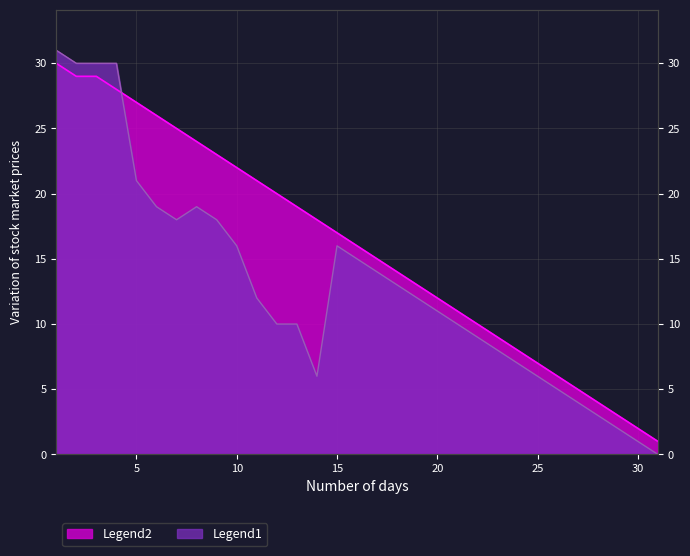

How many positive values does the Legend1 series have?

30